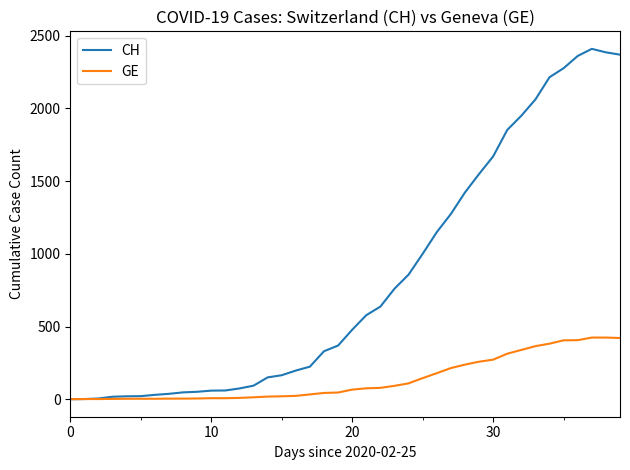

Rank the series by their maximum value, from highest to lowest.

CH, GE